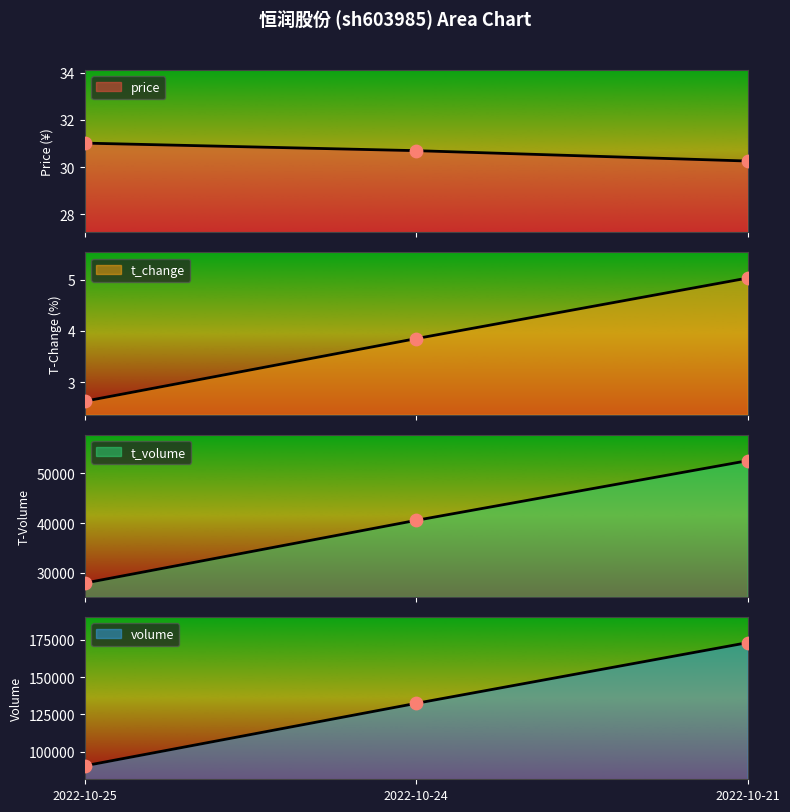

At which category is the sum across all series the highest?

2022-10-21